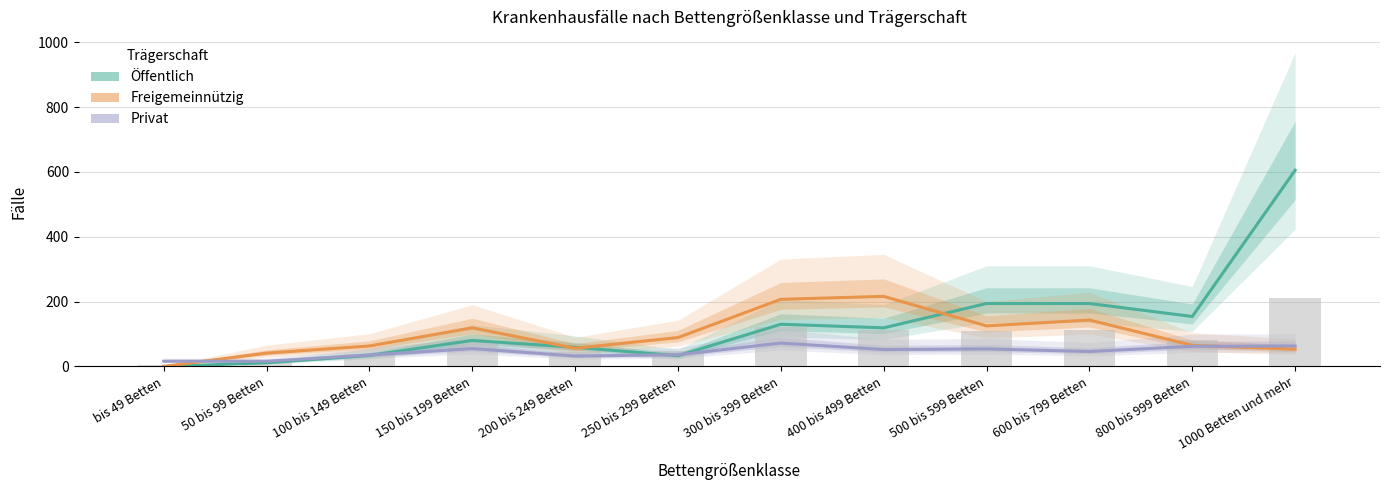

What is the average value of the Freigemeinnützig series?

98